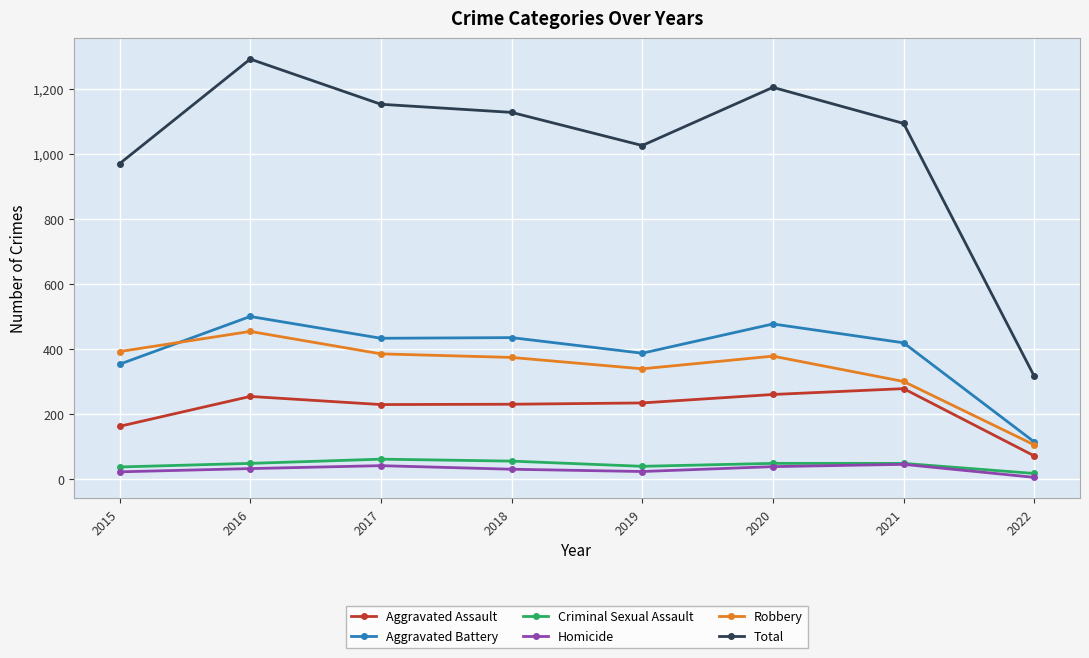

How many lines are shown in the chart?

6